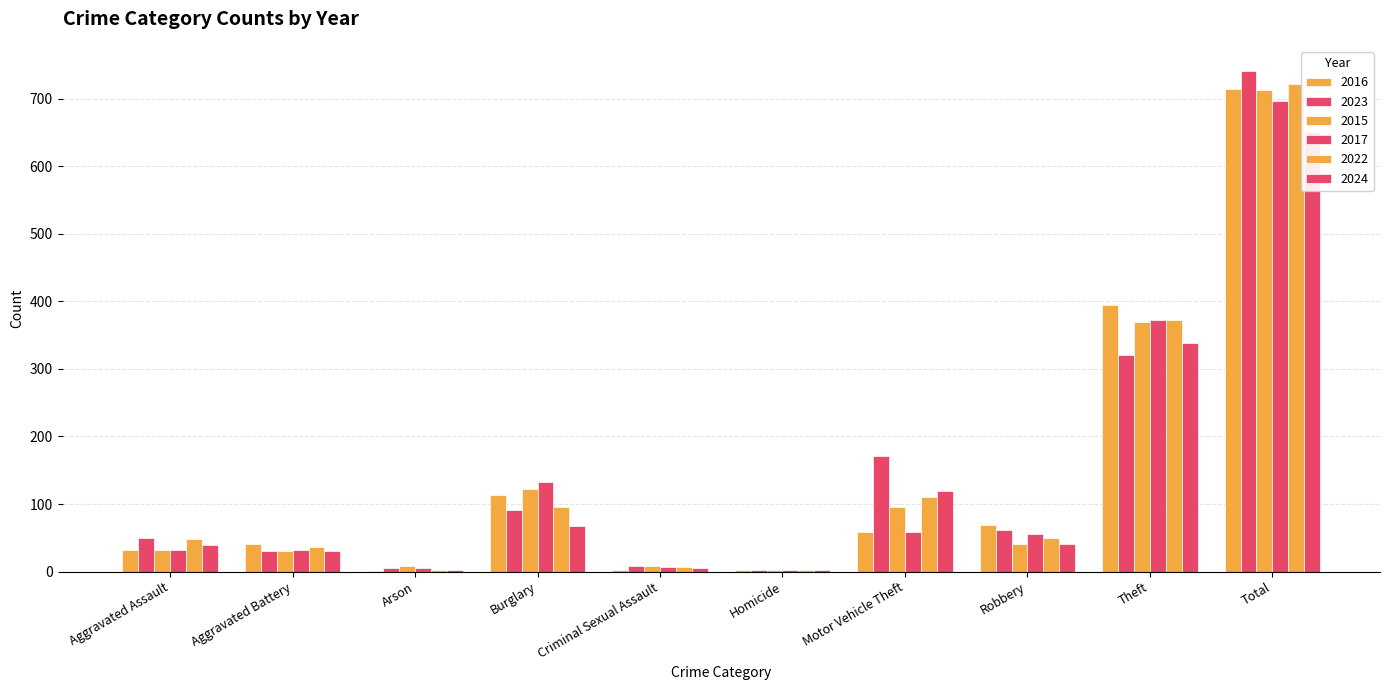

What is the difference between the highest and lowest values at Arson?

8